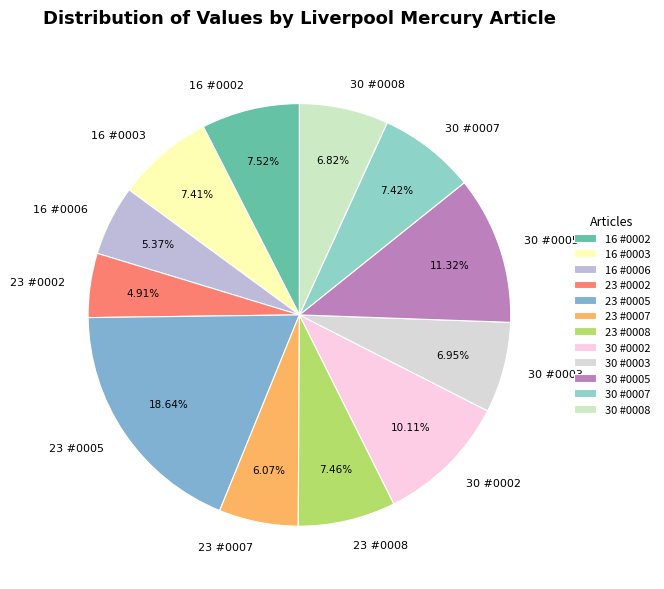

Is 30 #0005 the majority of the pie?

No